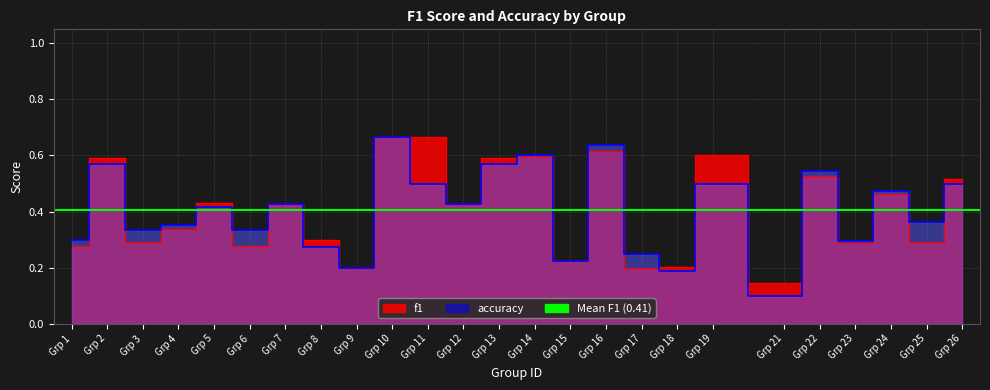

In accuracy, how many points are higher than both neighbors (excluding endpoints)?

9